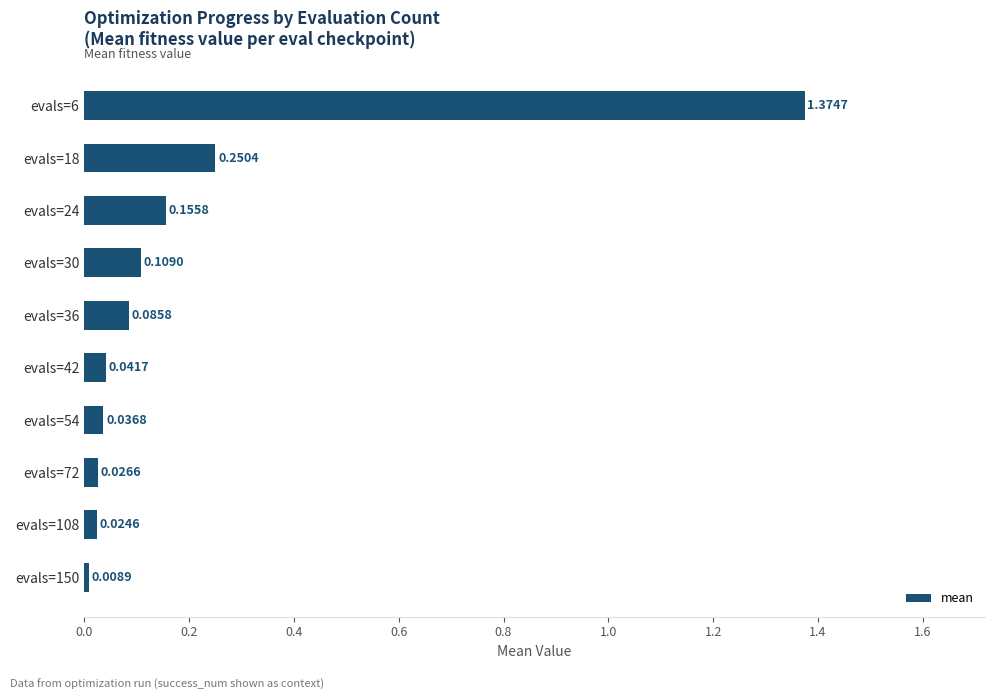

Rank the categories by value from highest to lowest.

evals=6, evals=18, evals=24, evals=30, evals=36, evals=42, evals=54, evals=72, evals=108, evals=150